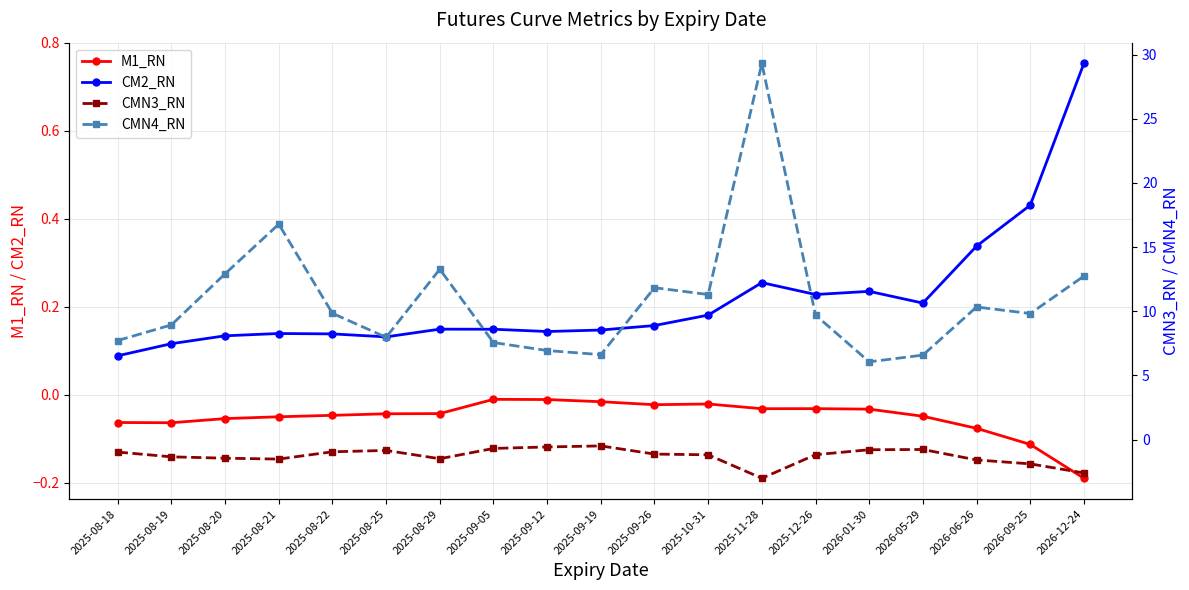

Reading right to left, extract all data points from this chart.

M1_RN: -0.2	-0.1	-0.1	-0.0	-0.0	-0.0	-0.0	-0.0	-0.0	-0.0	-0.0	-0.0	-0.0	-0.0	-0.0	-0.1	-0.1	-0.1	-0.1
CM2_RN: 0.8	0.4	0.3	0.2	0.2	0.2	0.3	0.2	0.2	0.1	0.1	0.1	0.1	0.1	0.1	0.1	0.1	0.1	0.1
CMN3_RN: -2.6	-1.9	-1.6	-0.8	-0.8	-1.2	-3.0	-1.2	-1.1	-0.5	-0.6	-0.7	-1.5	-0.9	-1.0	-1.5	-1.5	-1.4	-1.0
CMN4_RN: 12.7	9.8	10.3	6.6	6.1	9.7	29.3	11.3	11.8	6.6	6.9	7.6	13.3	8.0	9.8	16.8	12.9	8.9	7.7